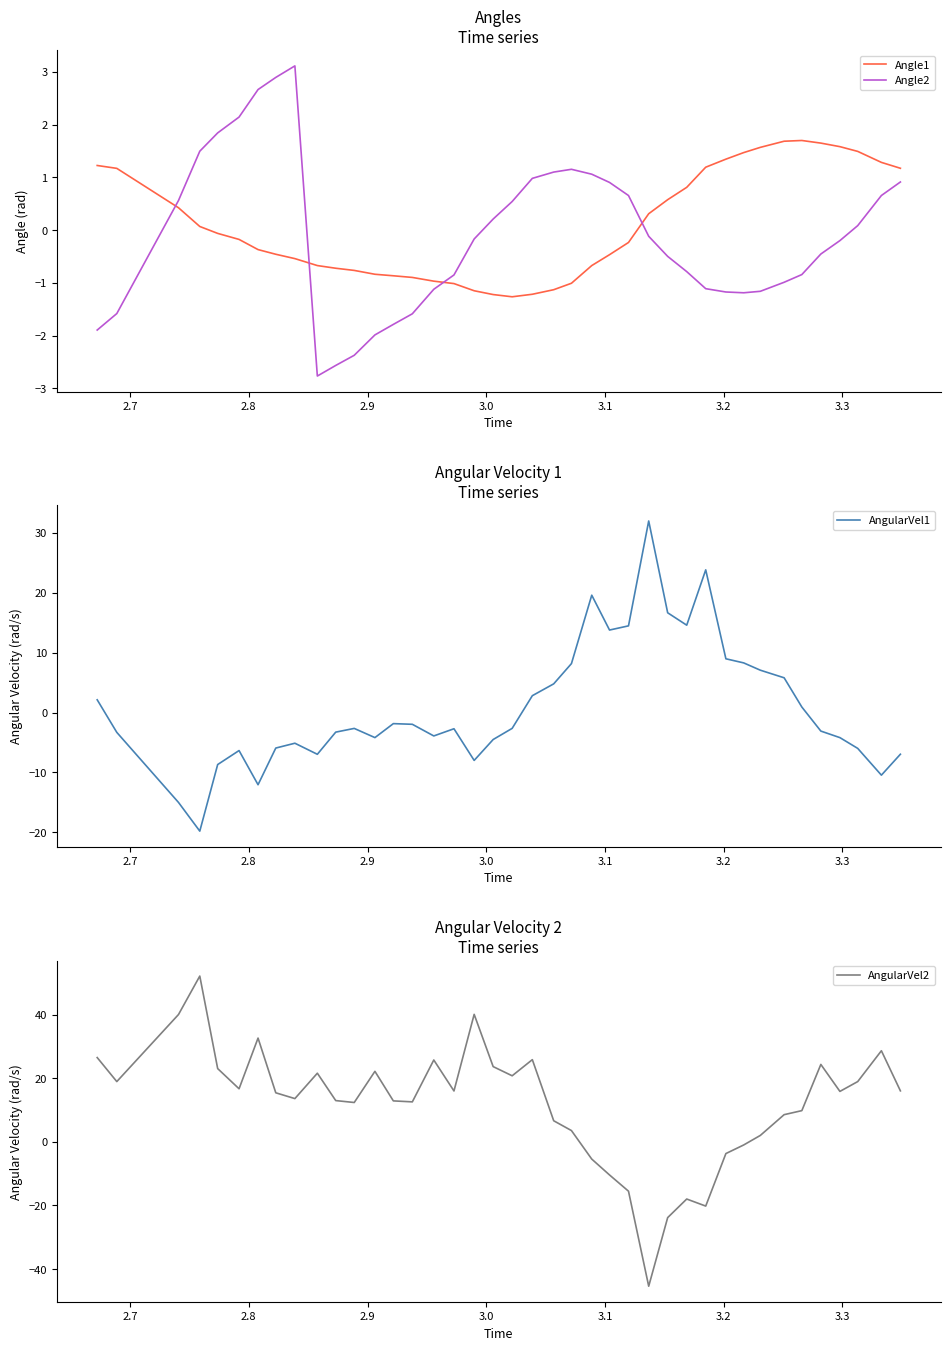

What is the smallest value displayed?

-45.4